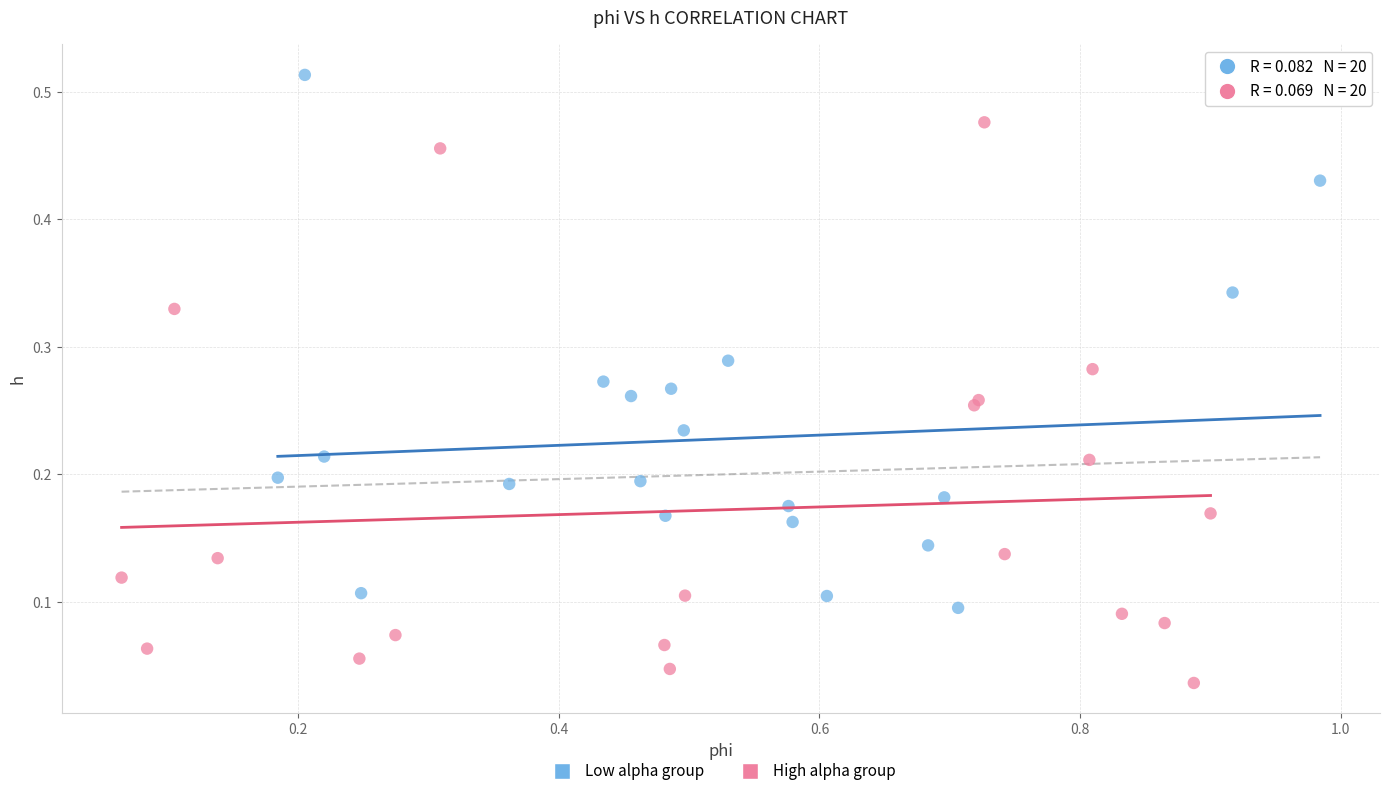

Which series contains the highest Y value?

Low alpha group